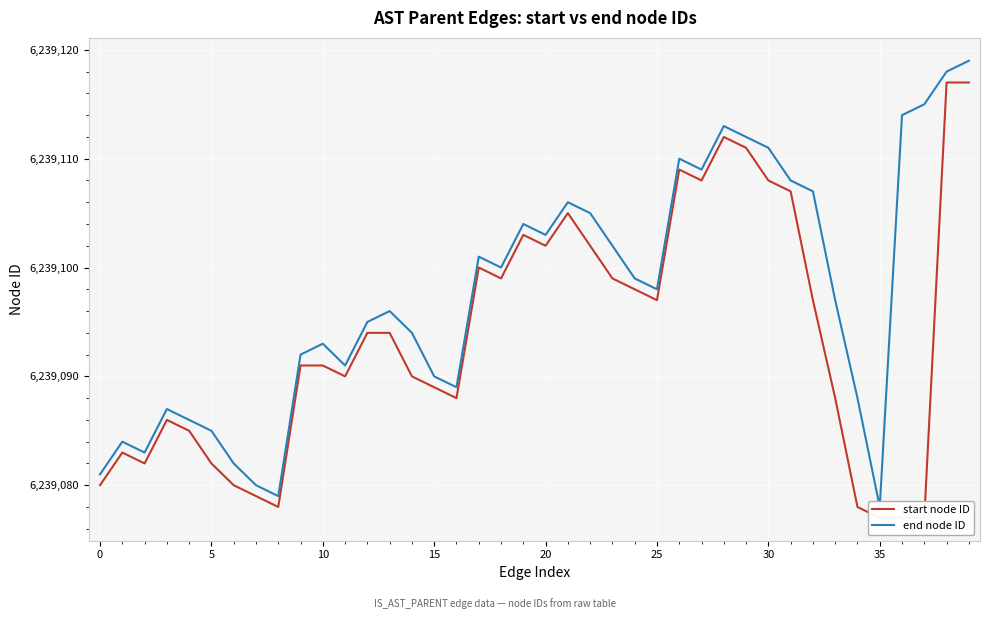

What is the difference between the end node ID values at 16 and 15?

1